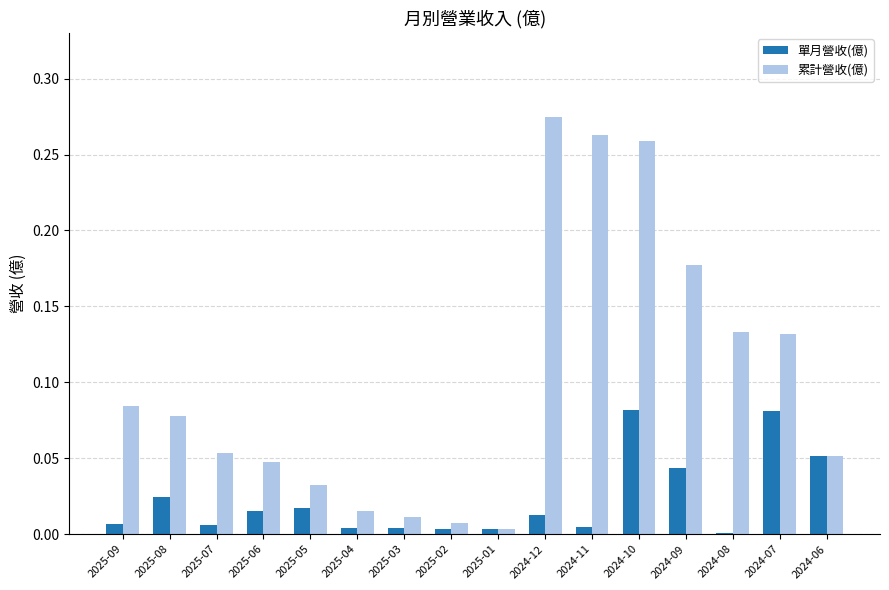

True or false: 單月營收(億) has a value of 0.0 at 2025-04.

True